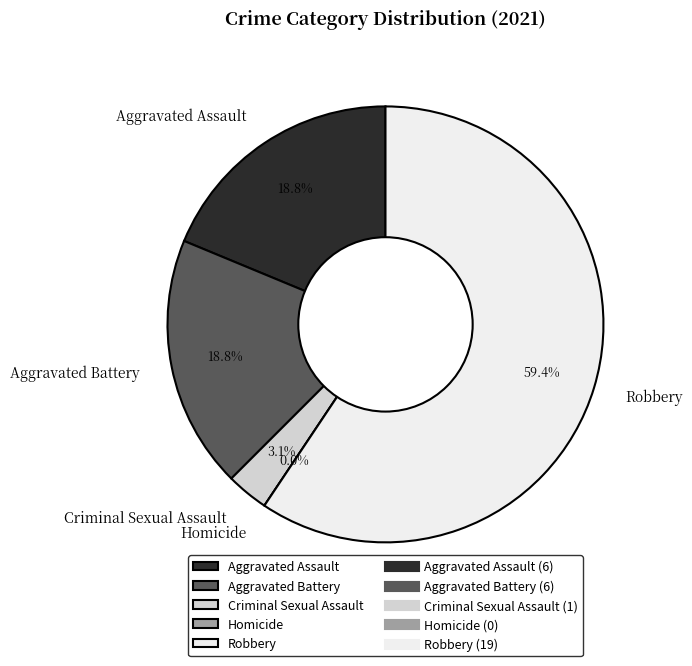

To the nearest percent, what percentage of the pie is Criminal Sexual Assault?

3%